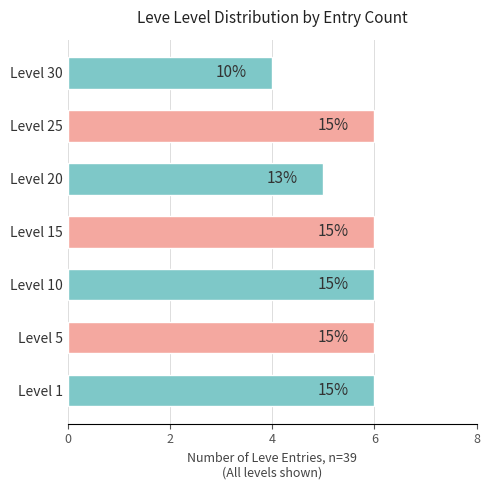

Does the chart contain any negative values?

No